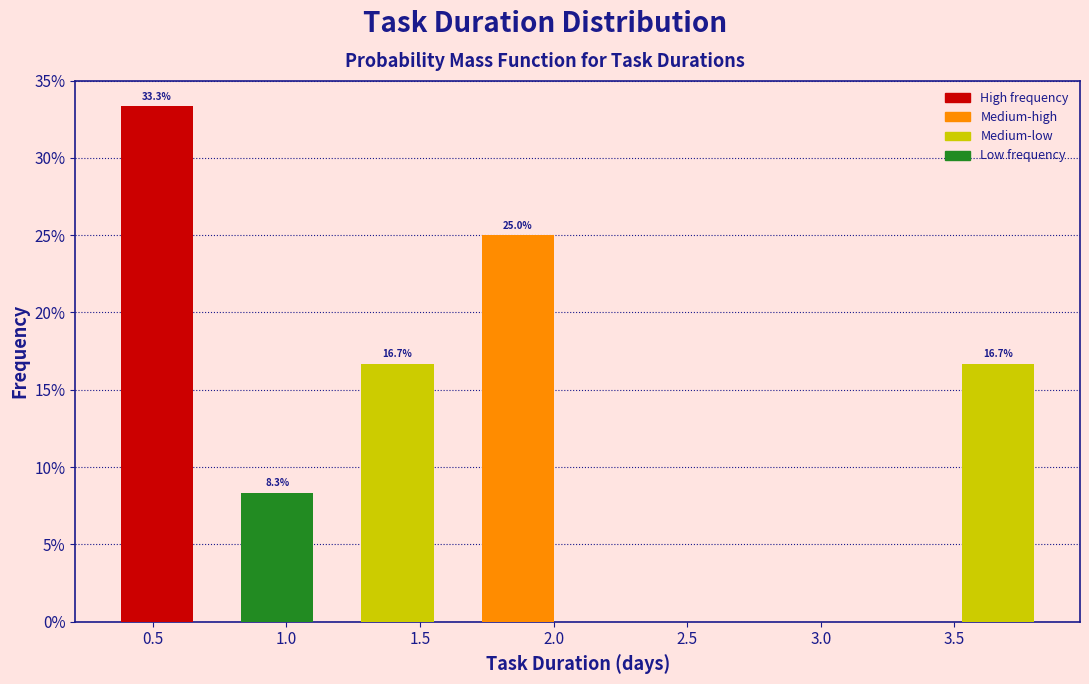

Over which range of the x-axis is the bar tallest?

0.30 to 0.75